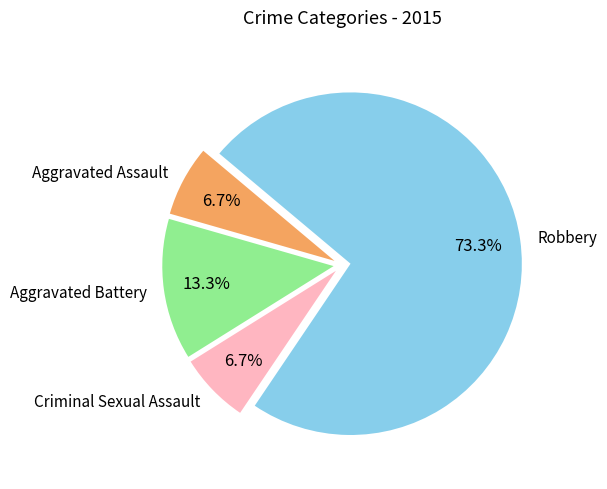

Is there a majority slice in this chart?

Yes